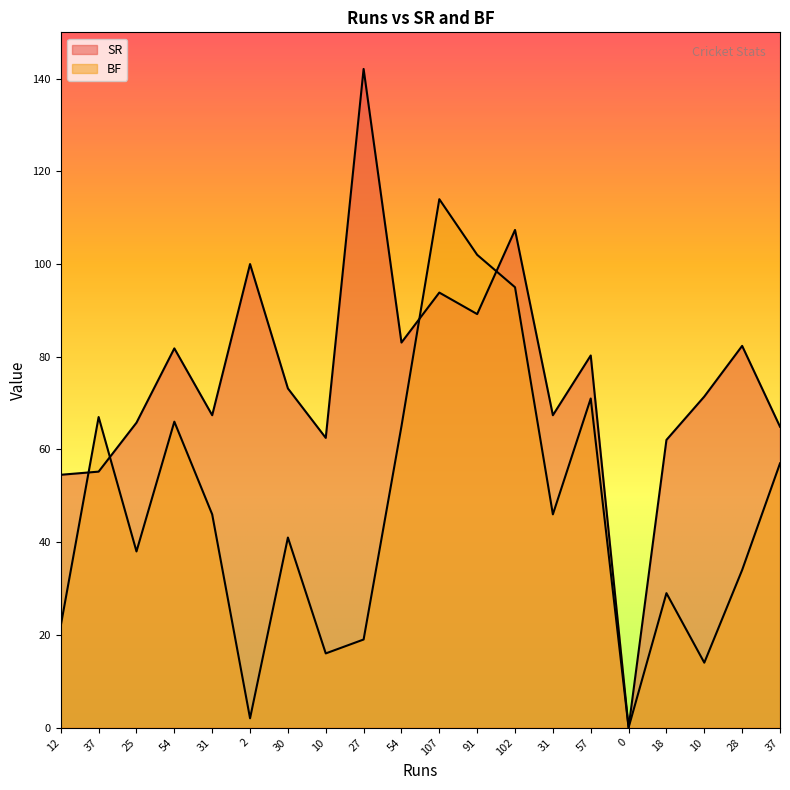

At 31, list the series in order from smallest to largest.

BF, SR